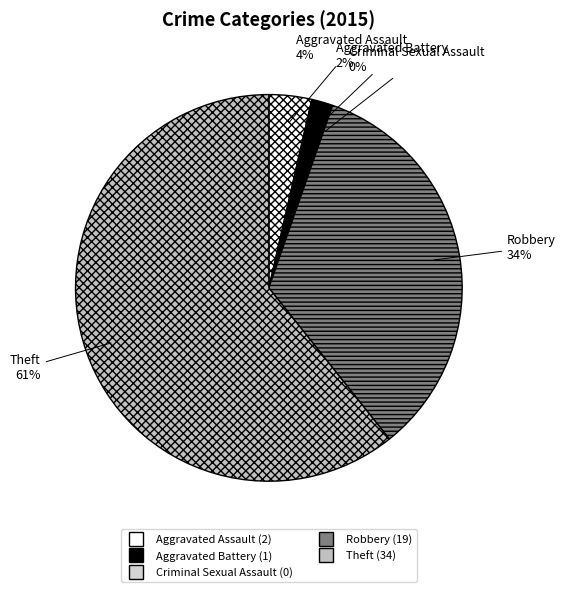

To the nearest percent, what is the average slice percentage?

20%